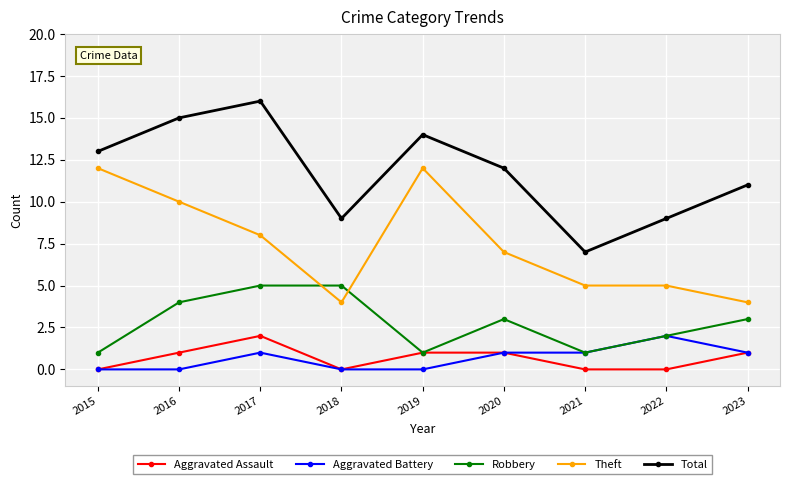

How many categories are shown in the chart?

9